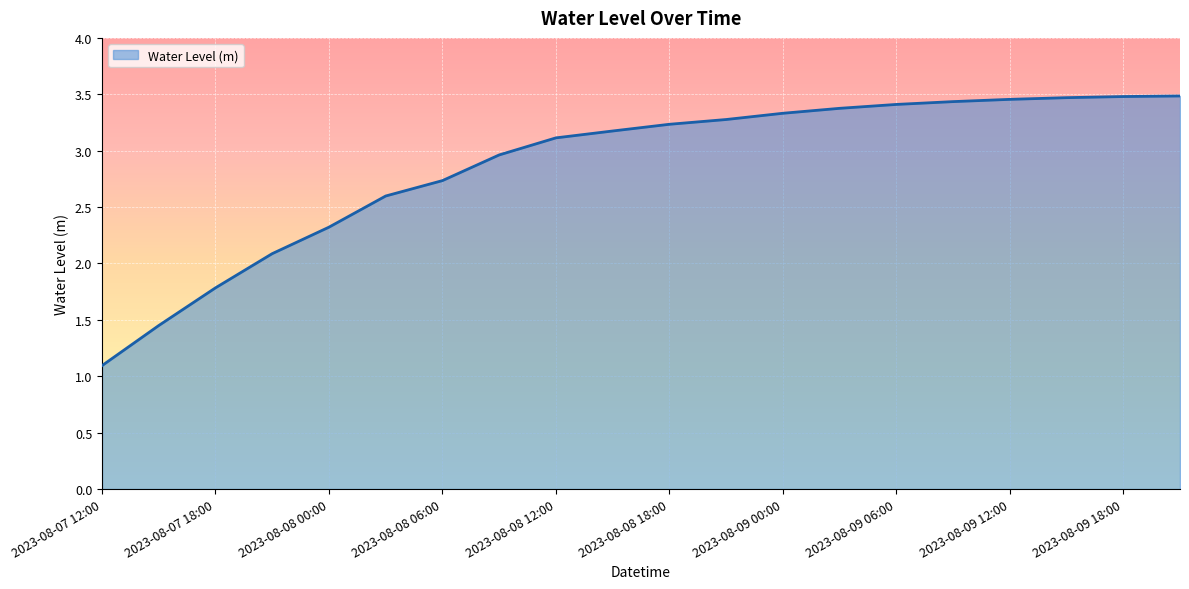

What is the smallest value displayed?

1.1